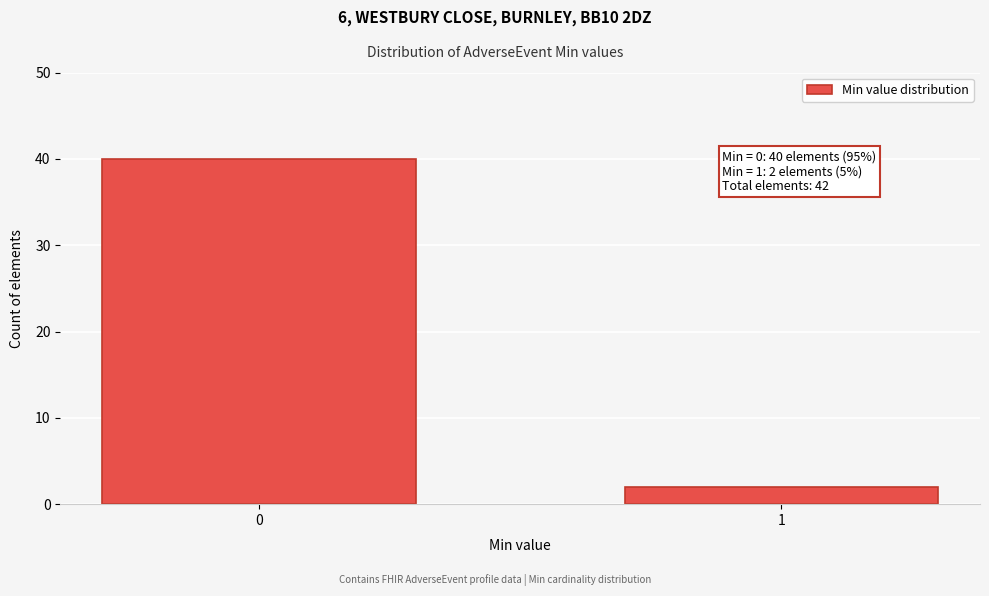

Reading left to right, list all the values displayed in this chart.

40	2